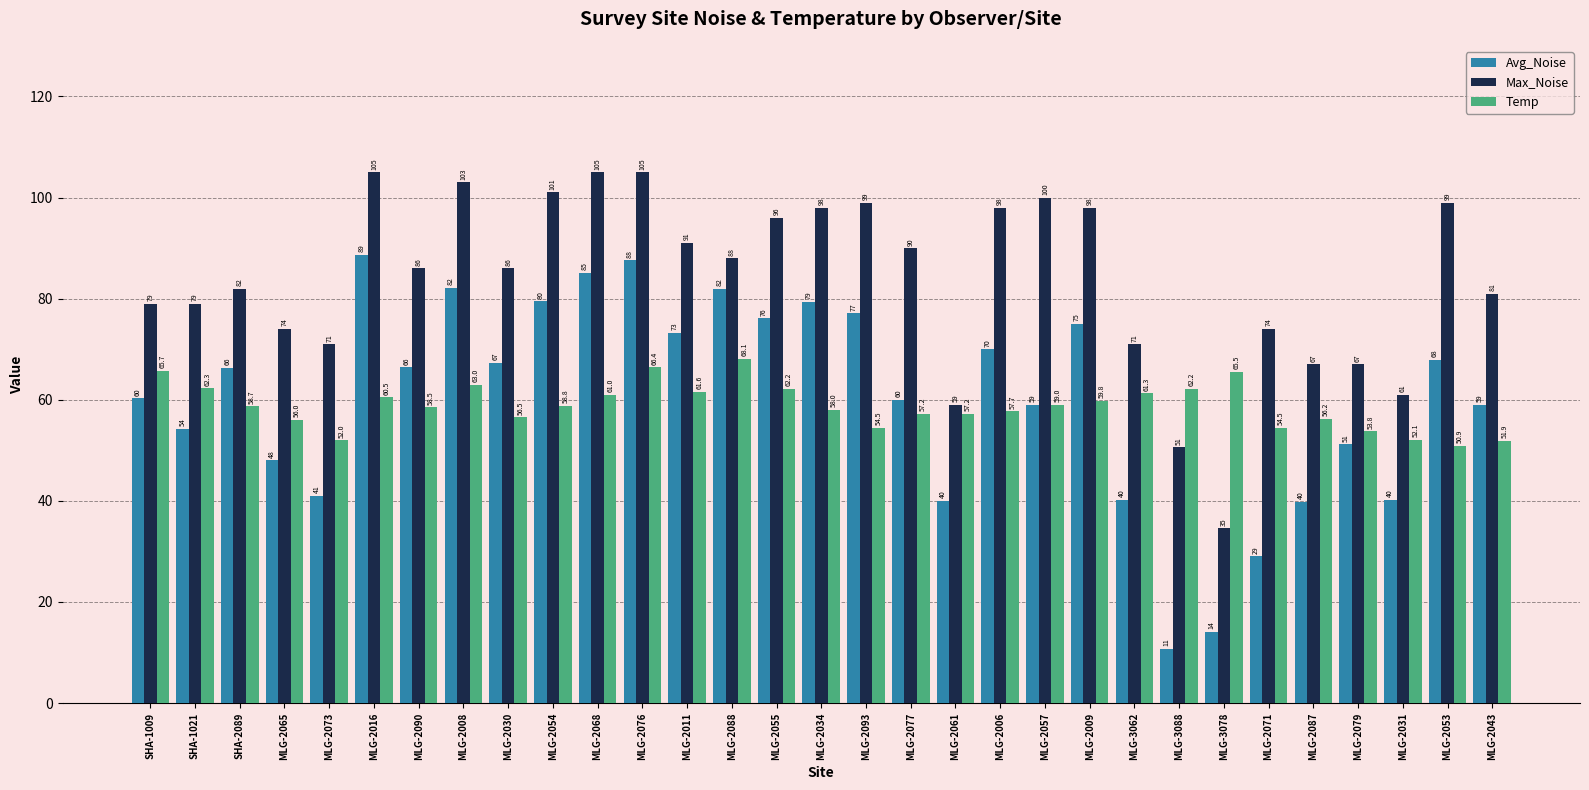

How many data points in Avg_Noise are above 66?

16